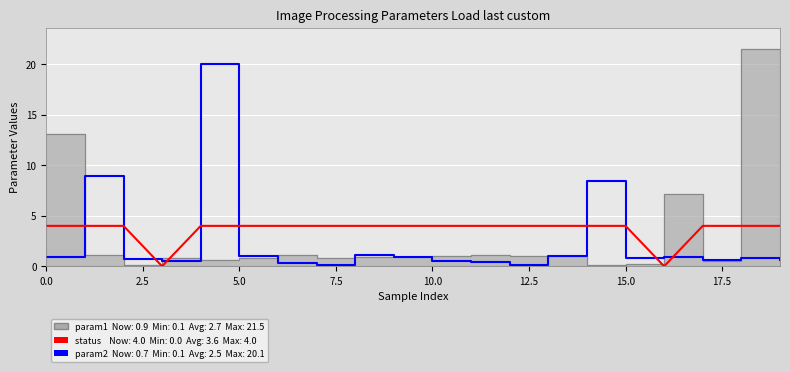

True or false: status has more than 0 points higher than both neighbors.

False